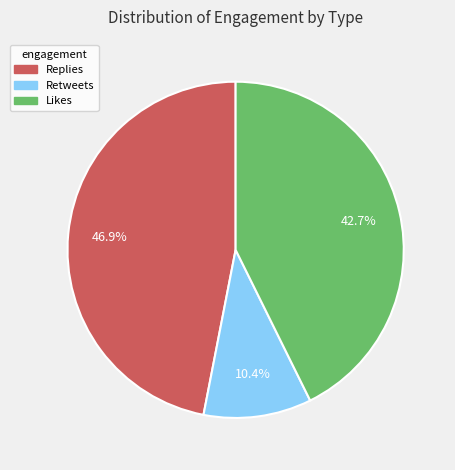

Rank the categories by value from highest to lowest.

Replies, Likes, Retweets